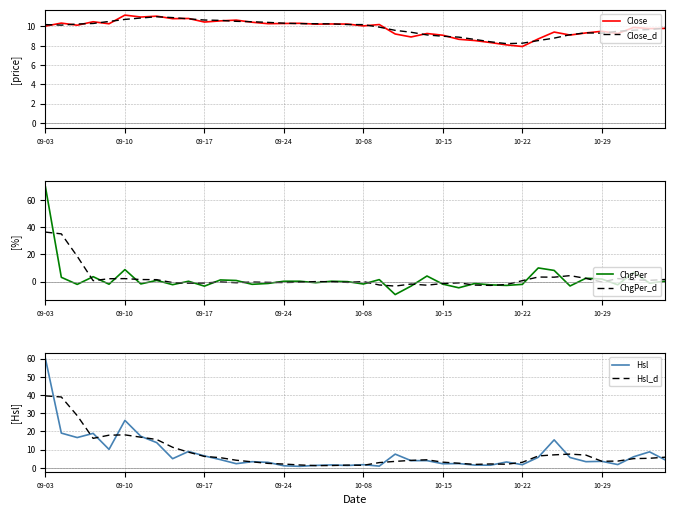

How many data points in Hsl are less than 4?

20